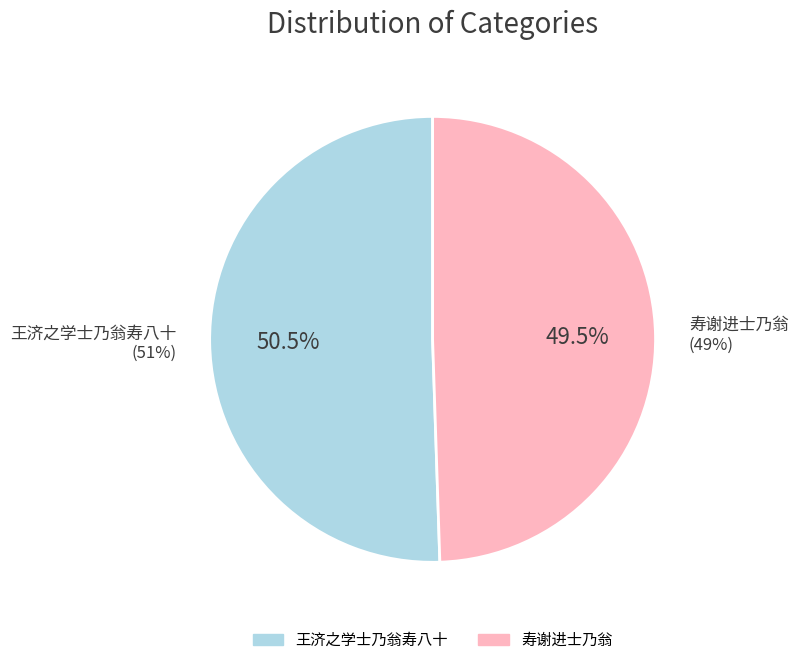

Count the number of slices in the pie.

2